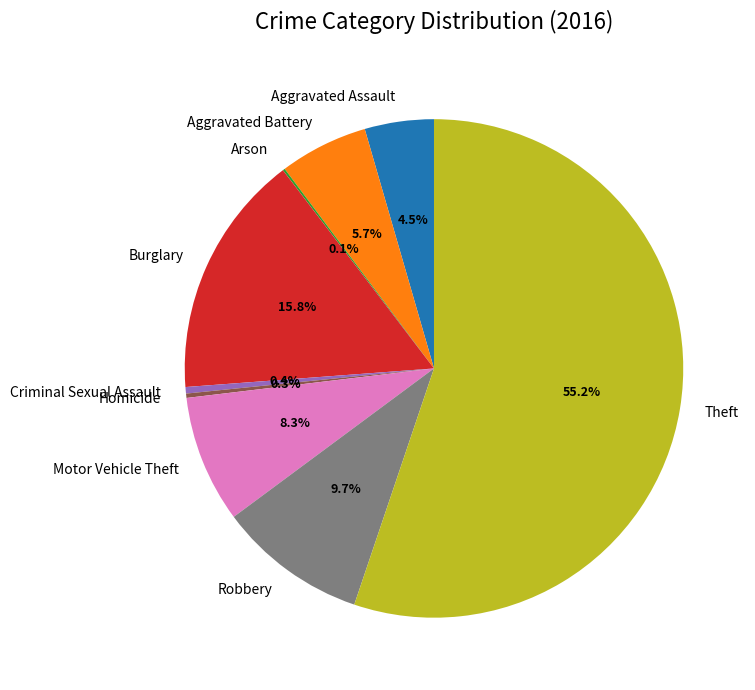

Combined, do Aggravated Assault and Homicide account for over 50%?

No